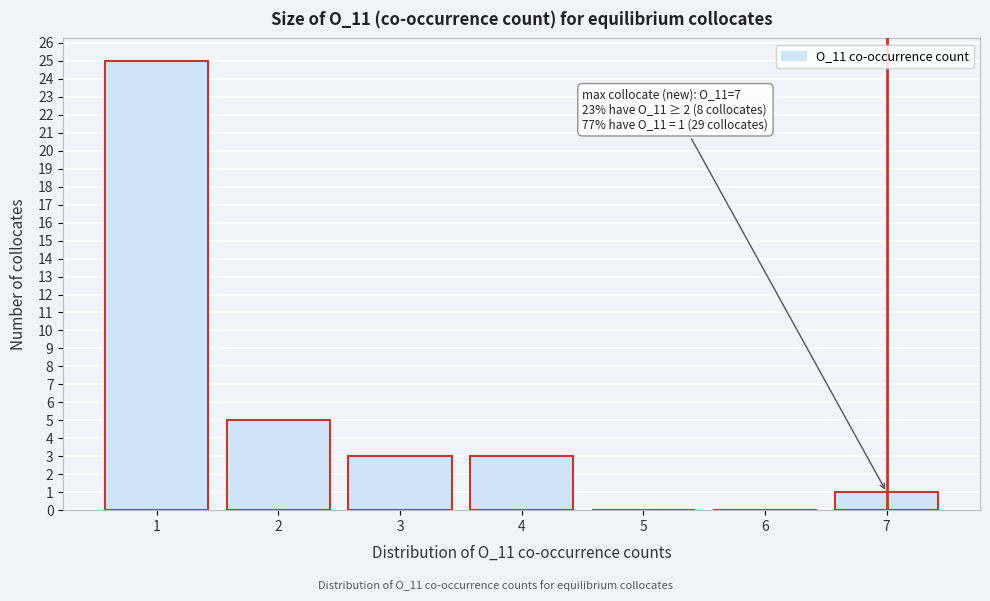

Reading left to right, transcribe all the data shown in this chart.

1=25	2=5	3=3	4=3	5=0	6=0	7=1